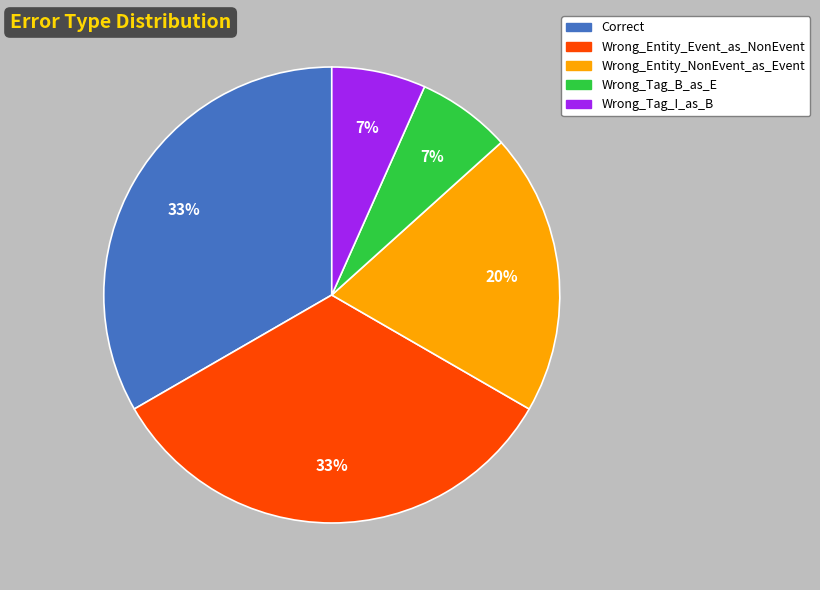

Count the number of slices in the pie.

5